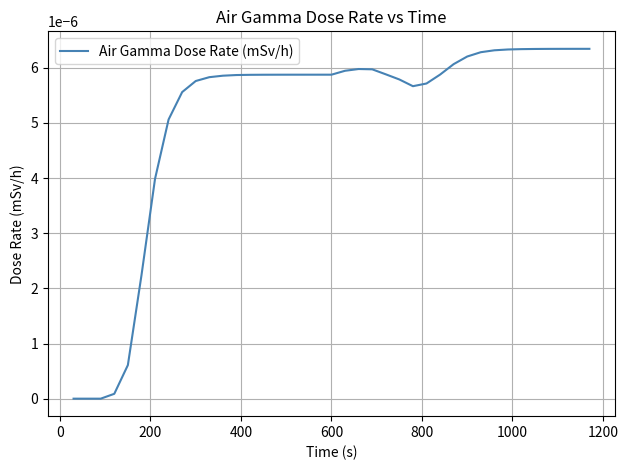

How many lines are shown in the chart?

1